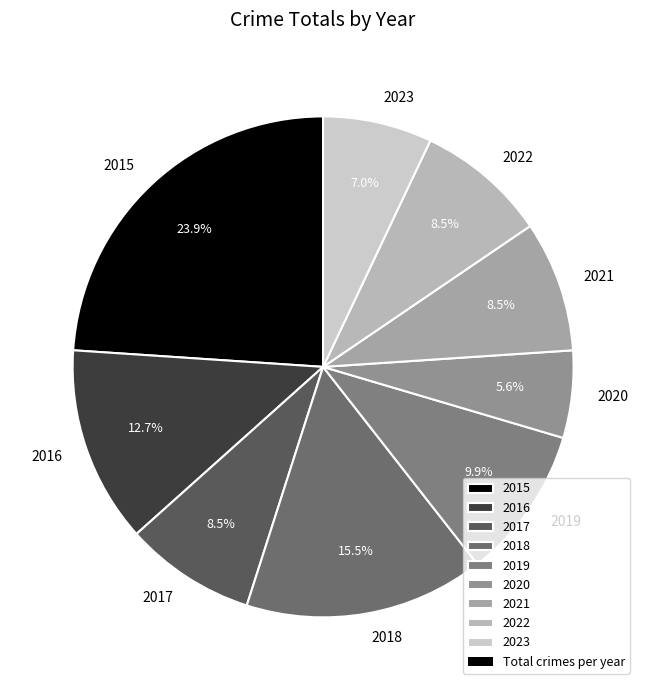

To the nearest percent, what is the average slice percentage?

11%